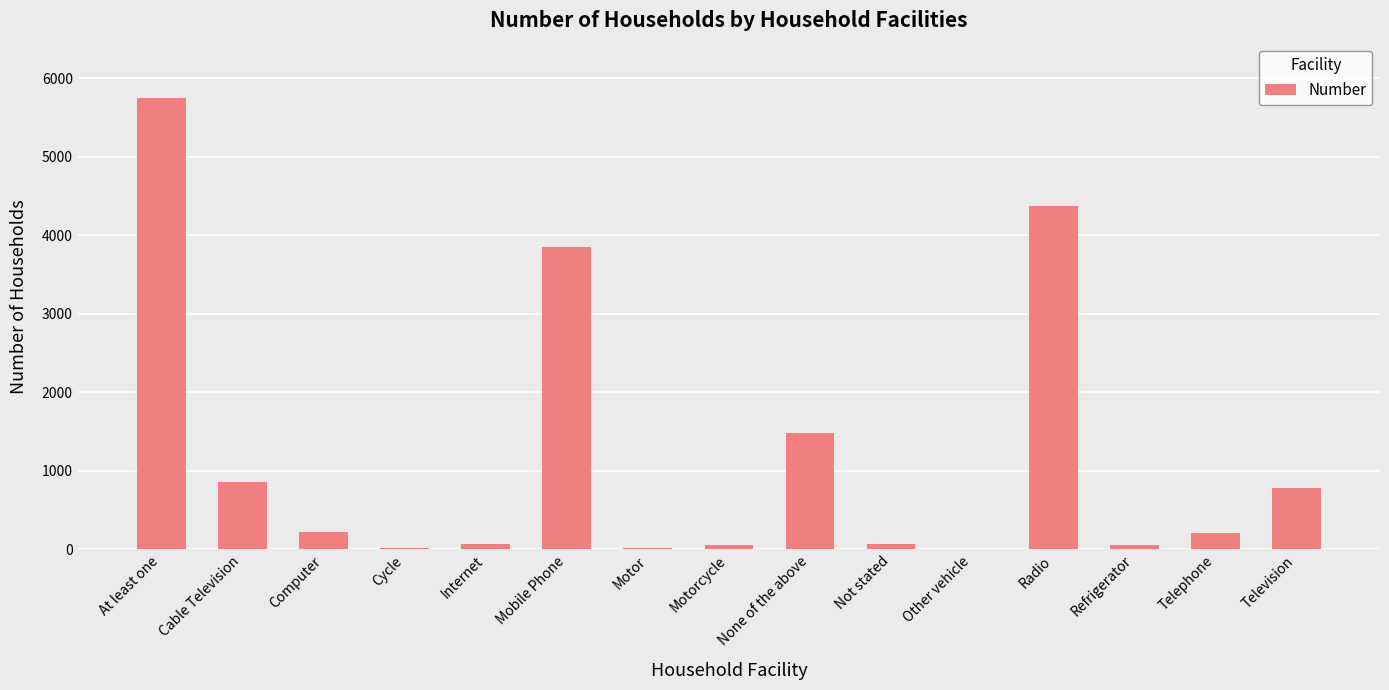

The chart shows a value of 778 at Television. True or false?

True